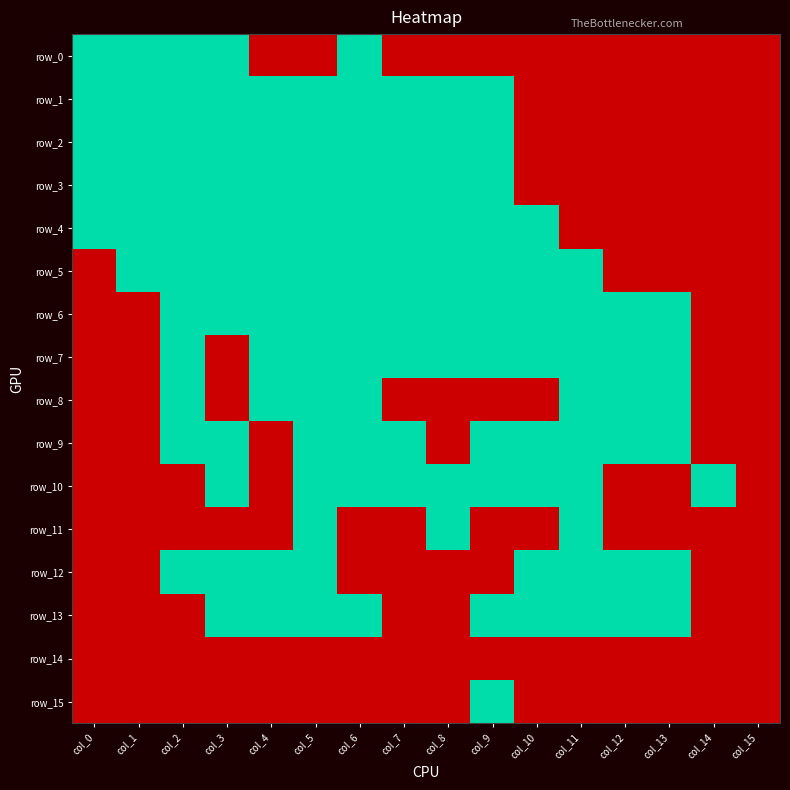

What is the sum of all row_10 values?

9